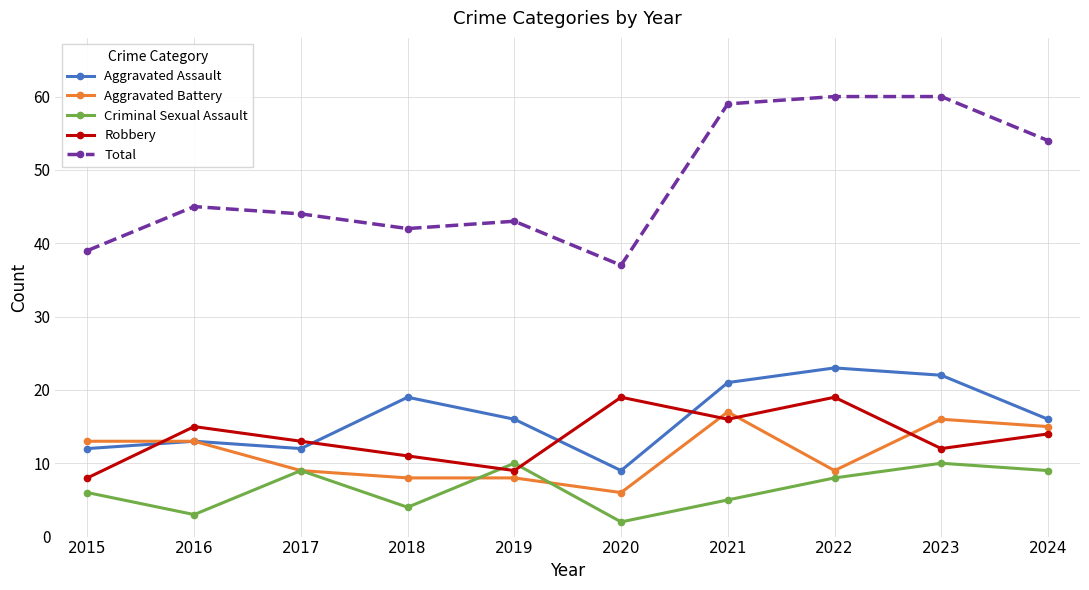

What is the difference between the highest and lowest values at 2023?

50